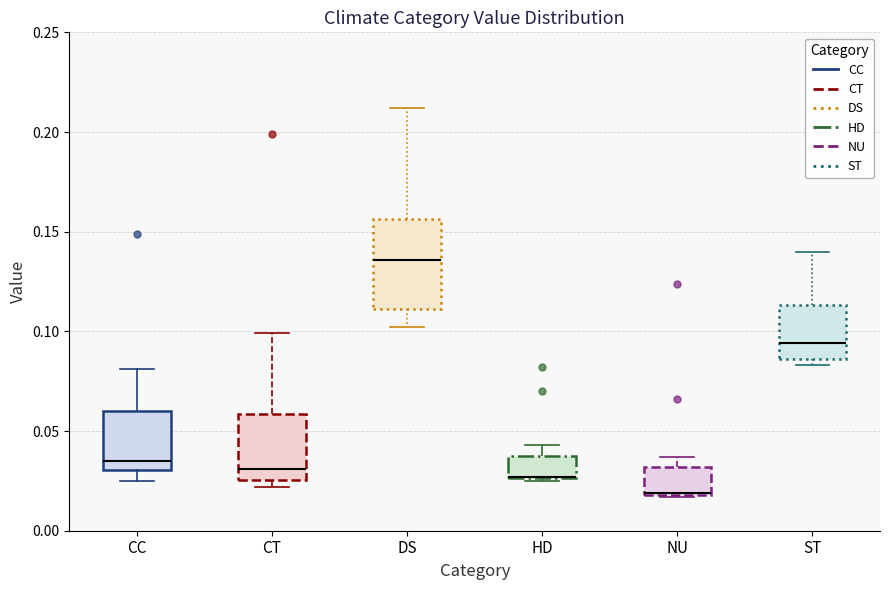

Which box is the tallest, from its lower edge to its upper edge?

DS